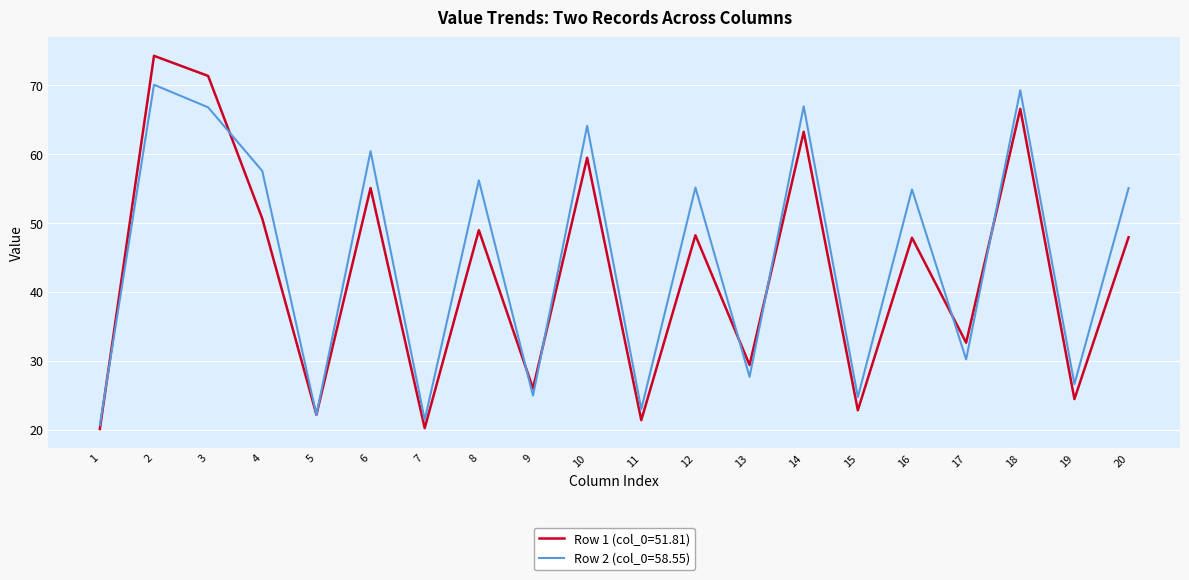

What is the smallest value displayed?

20.1